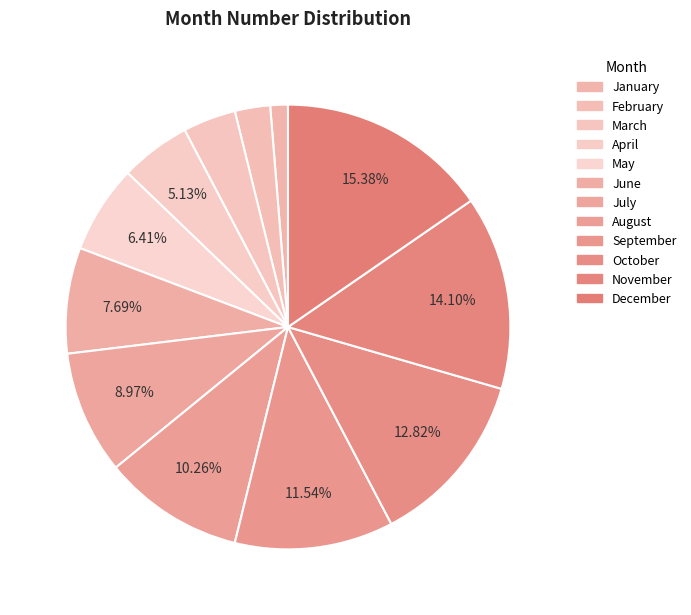

Which category has the biggest portion of the pie?

December